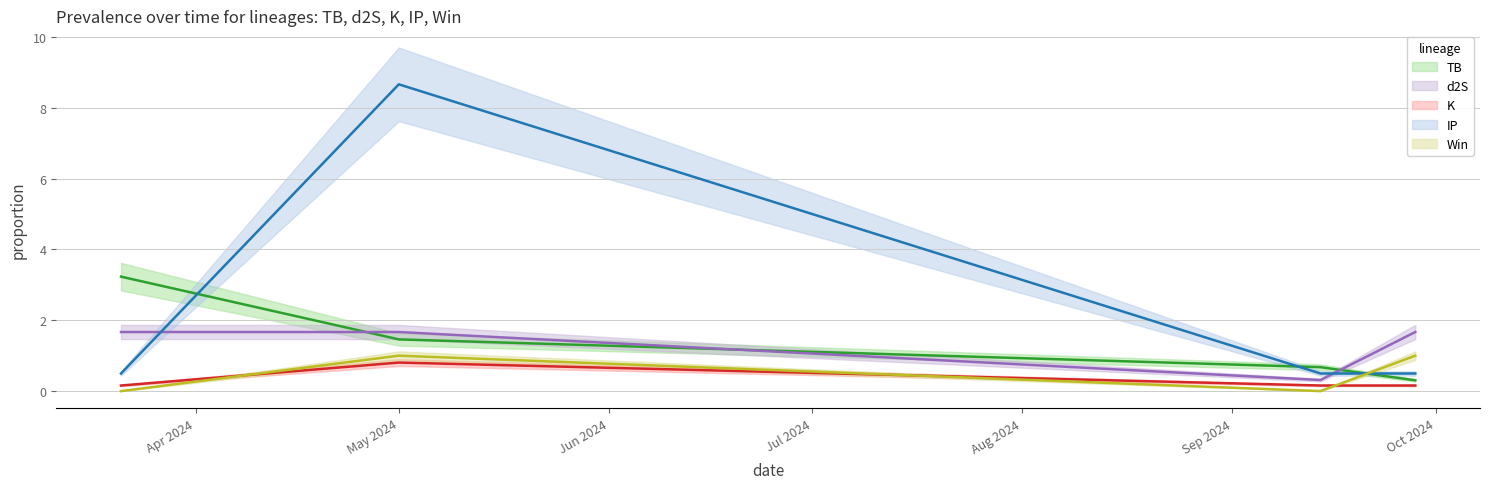

The value of d2S at May 2024 is 0.6. True or false?

False